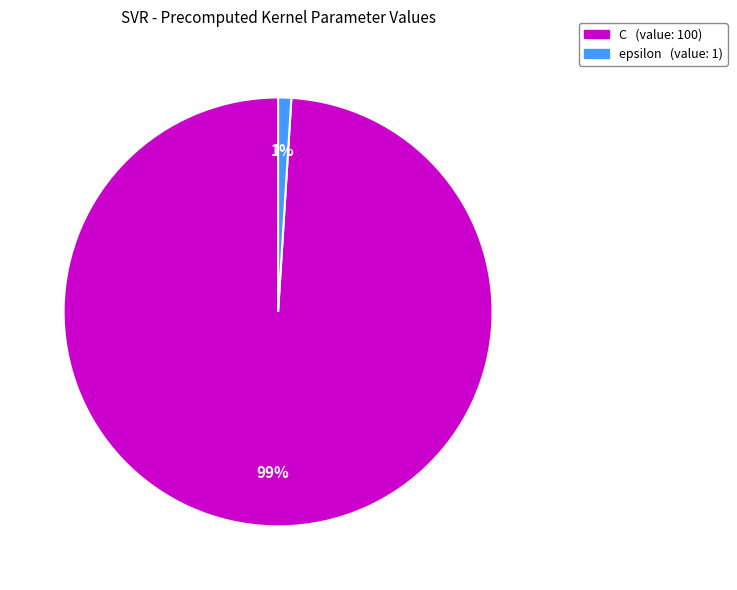

True or false: C accounts for 99% of the total.

True